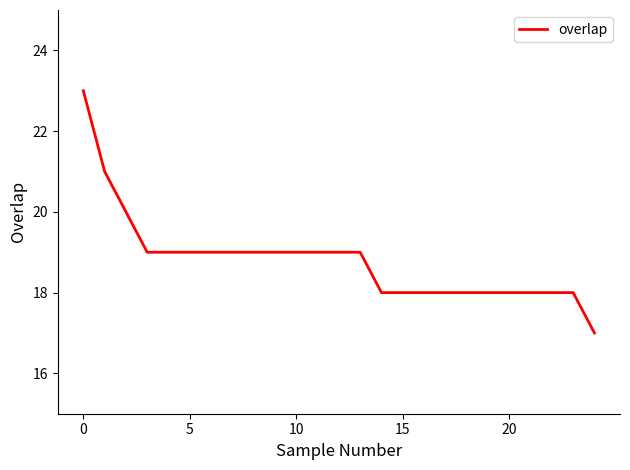

What is the difference between the maximum and minimum values?

6